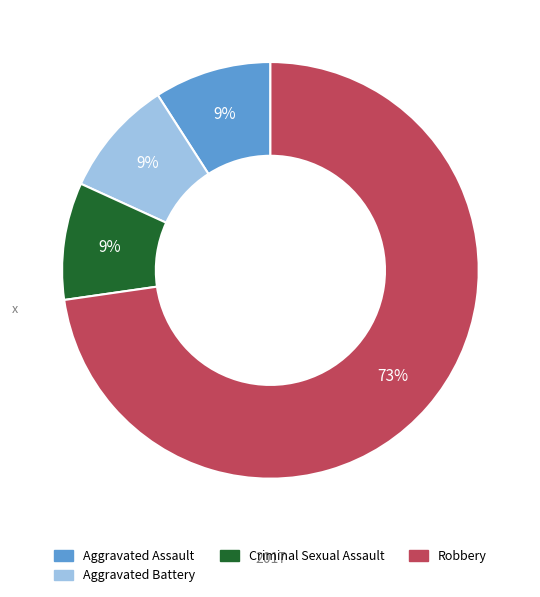

To the nearest percent, what is the average slice percentage?

25%